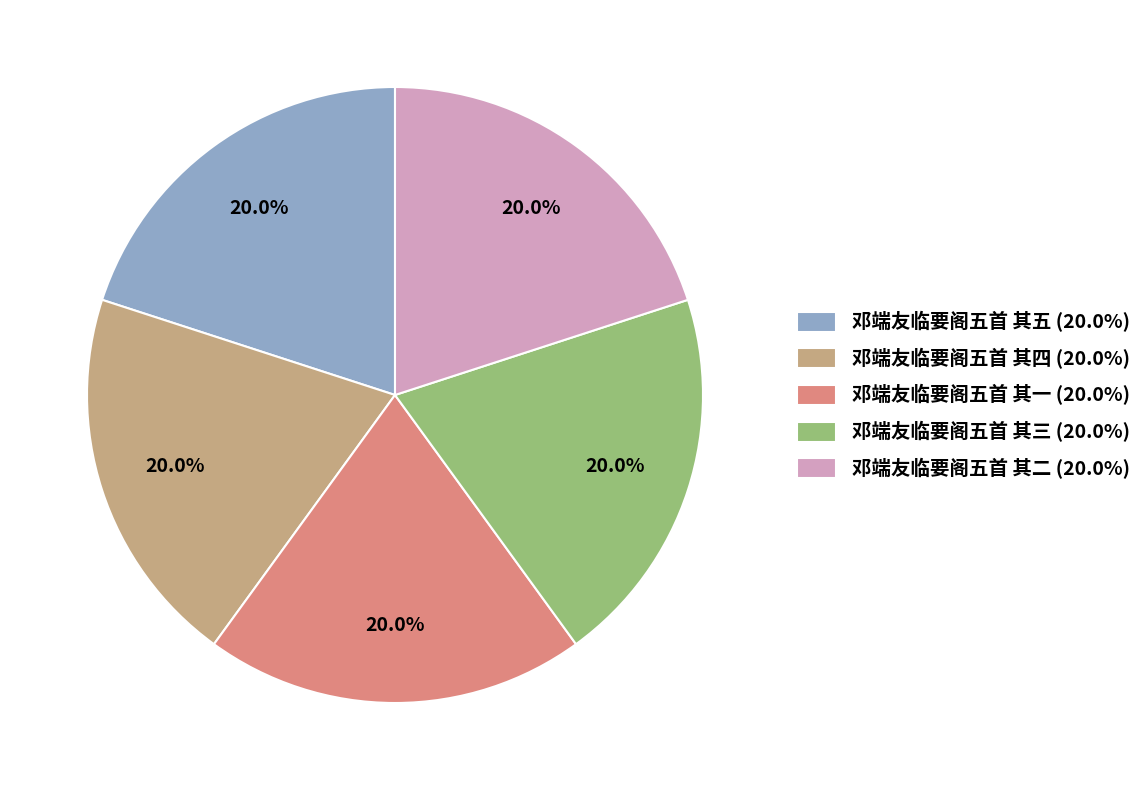

Does any single category account for the majority?

No